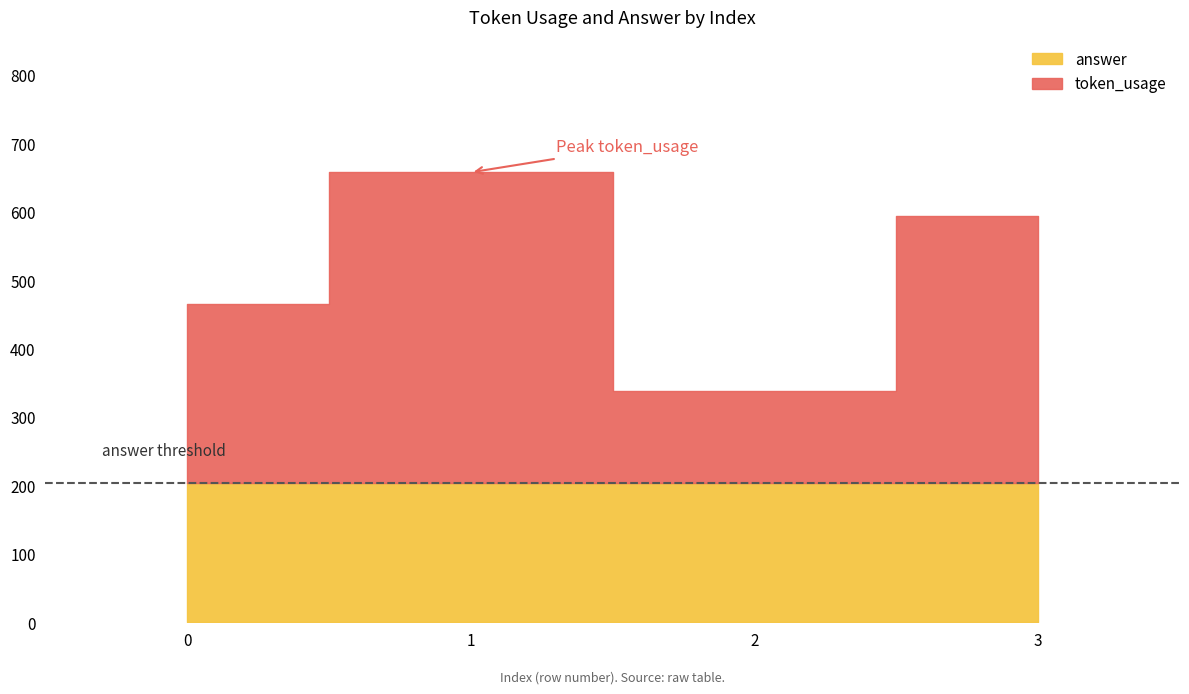

How many series are shown in this chart?

2